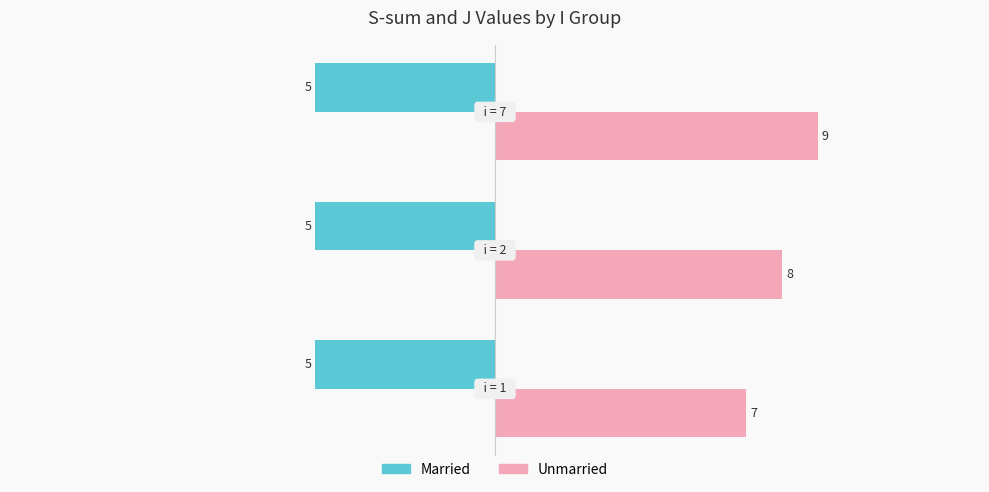

Rank the series by their average value, from lowest to highest.

Married, Unmarried